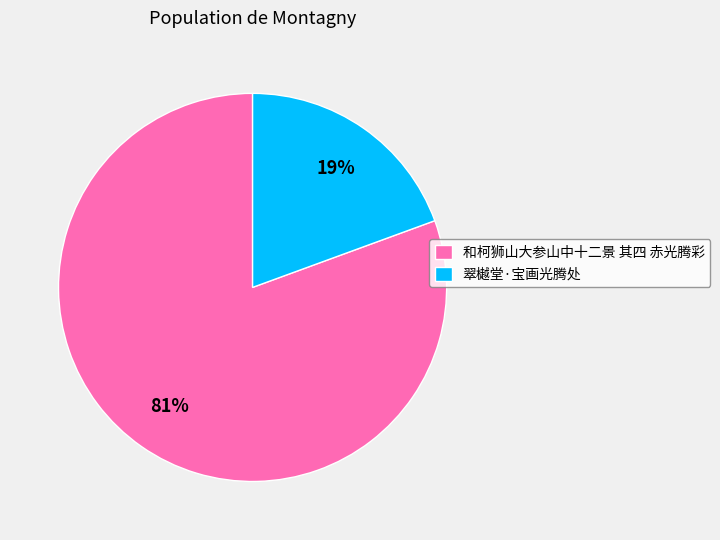

Which slice is the largest?

和柯狮山大参山中十二景 其四 赤光腾彩